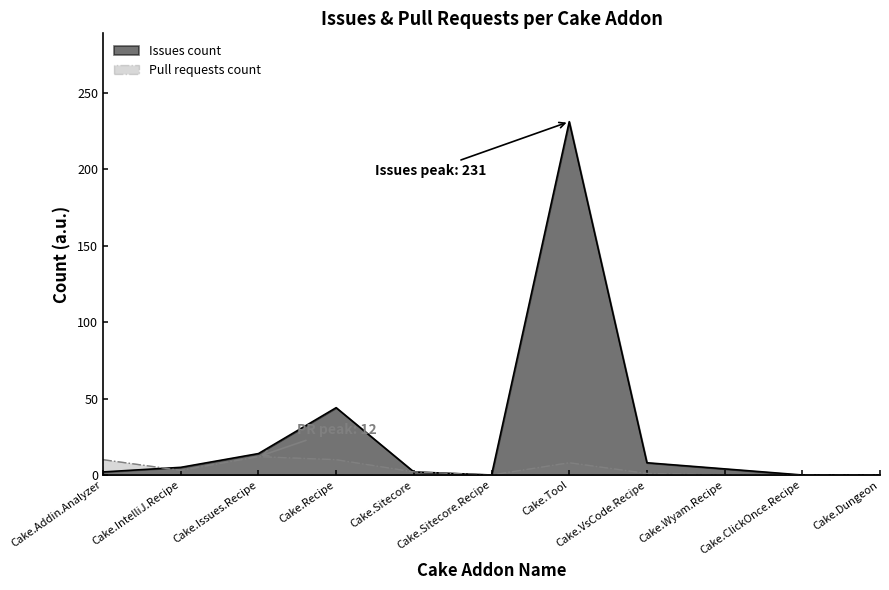

At which label does Pull requests count reach its peak?

Cake.Issues.Recipe